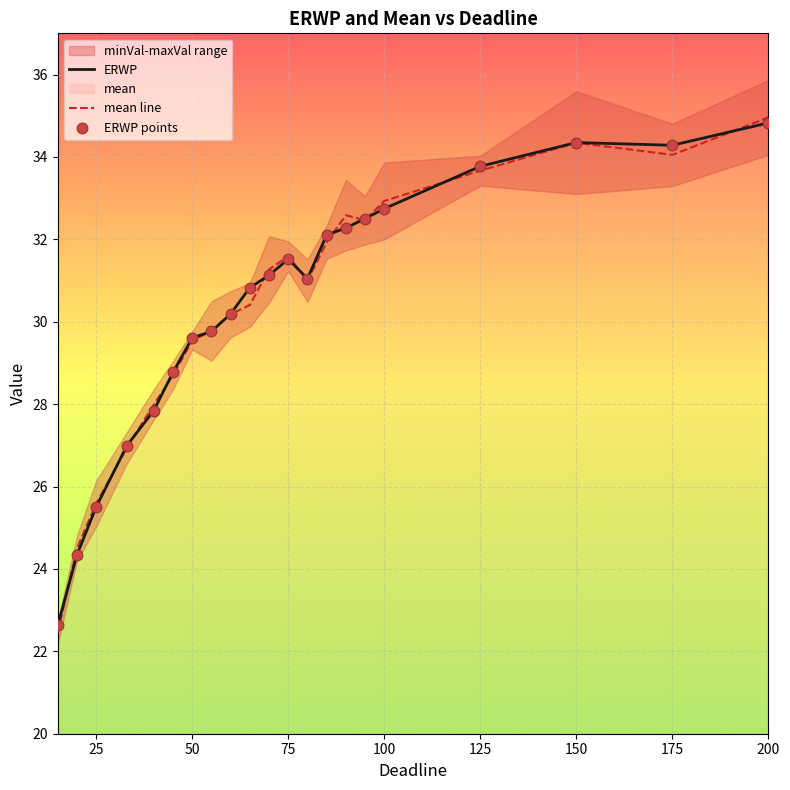

At how many categories does at least one series exceed 23?

20